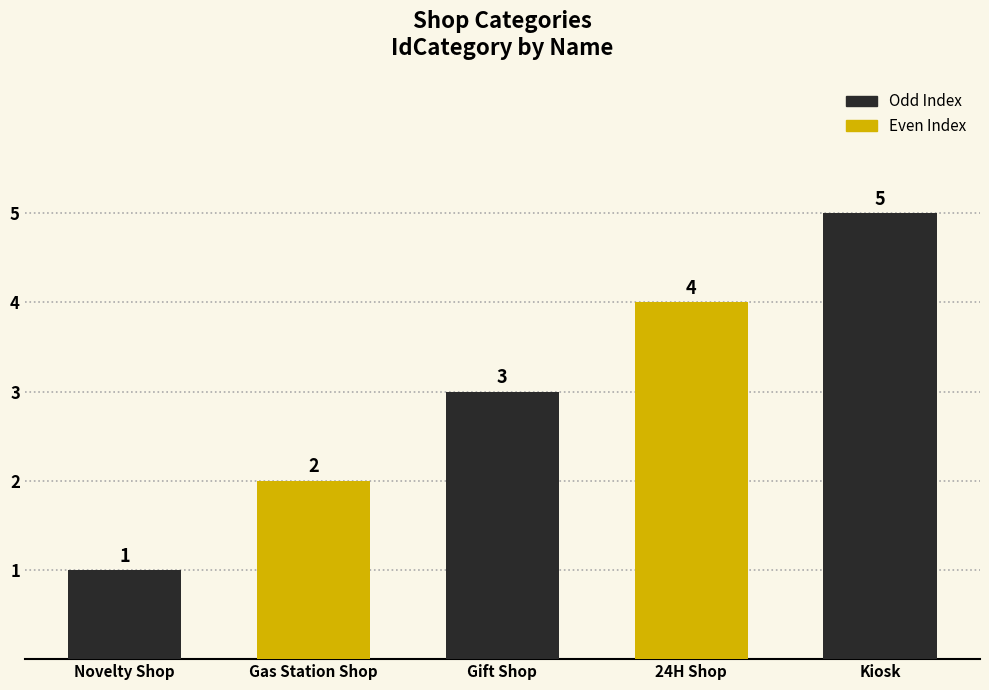

How many bars are there in total?

5